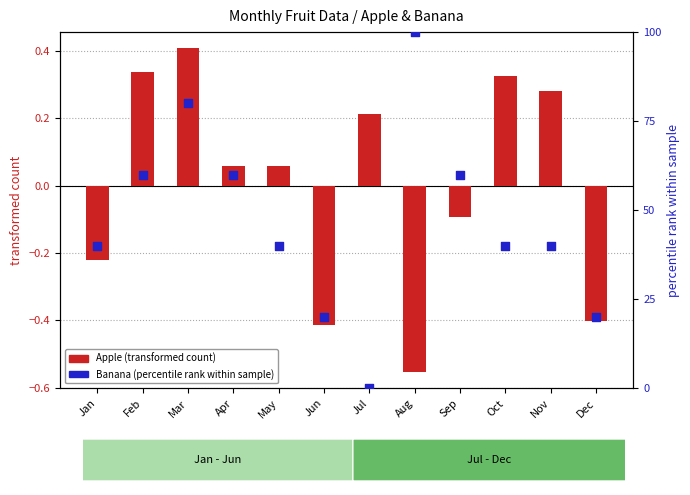

What are all the series names shown in the legend?

Apple (transformed count), Banana (percentile rank)